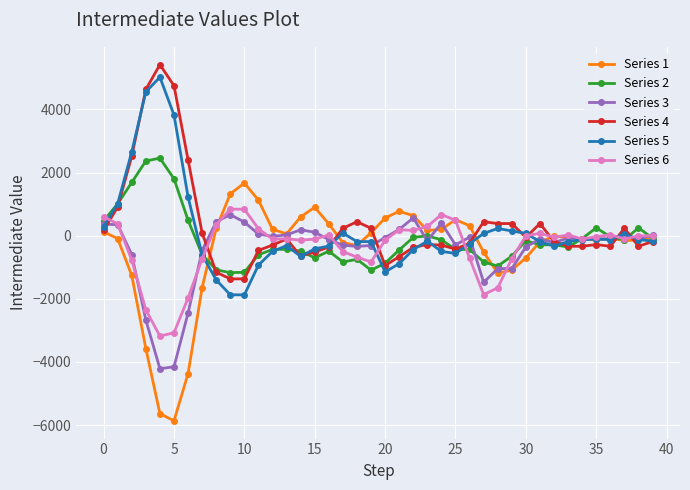

What is the value of the Series 5 point at the 31st from the left?

72